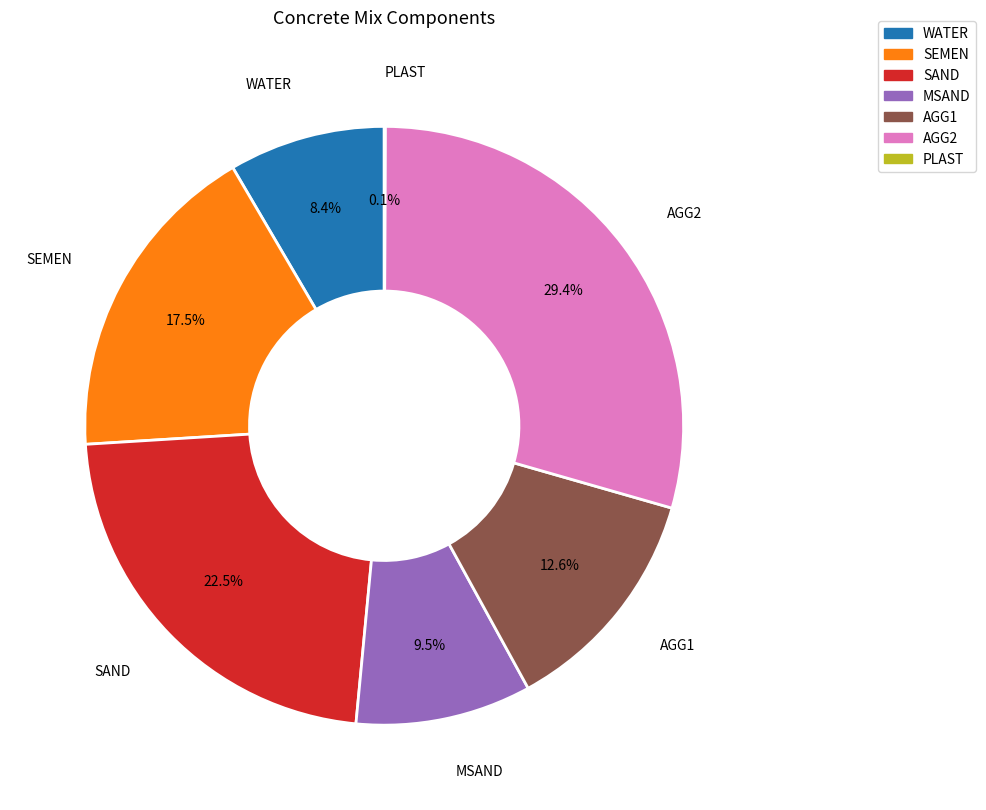

Which slice is the largest?

AGG2